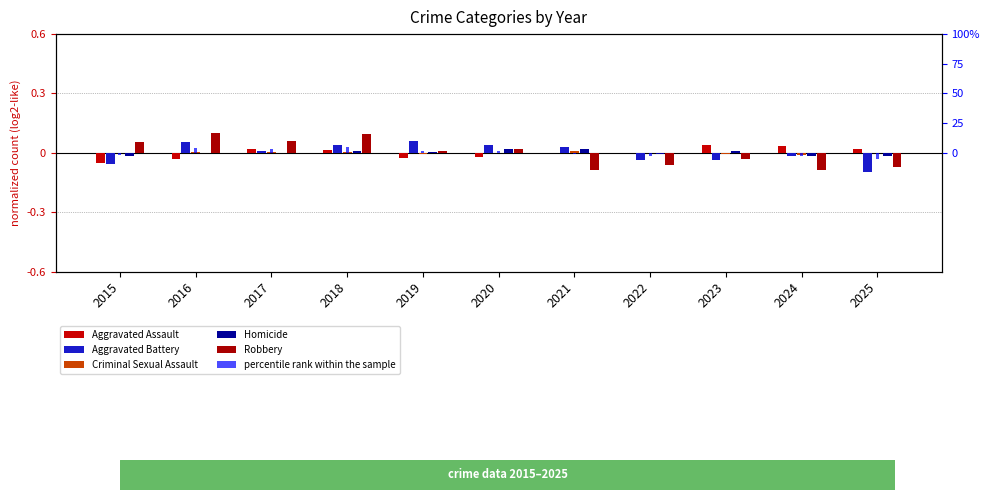

Is the value of Criminal Sexual Assault at 2023 greater than the value of percentile rank within the sample at 2024?

Yes